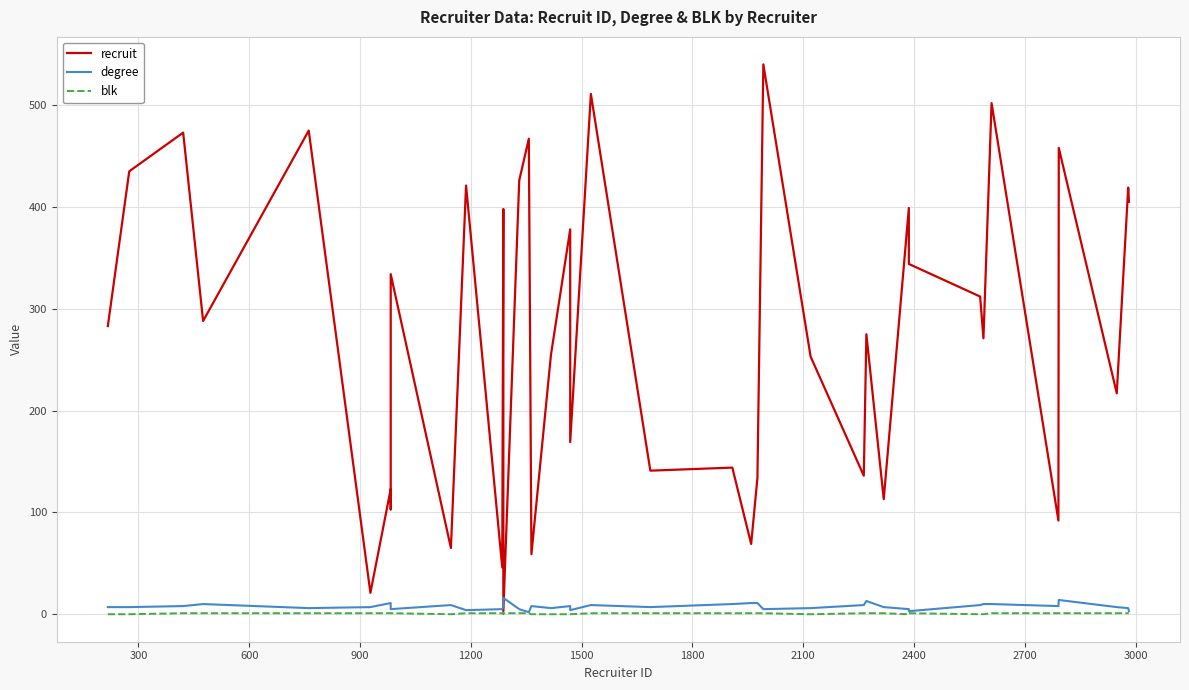

Reading left to right, list all the values displayed in this chart.

recruit: 283	435	473	288	475	21	123	103	334	65	421	46	398	3	426	467	59	255	378	169	511	141	144	69	134	540	253	136	275	113	399	344	312	271	502	92	458	217	419	405
degree: 7	7	8	10	6	7	11	8	5	9	4	5	7	16	5	2	8	6	8	4	9	7	10	11	11	5	6	9	13	7	5	3	9	10	10	8	14	7	6	3
blk: 0	0	1	1	1	1	1	1	1	0	1	1	0	1	1	1	0	0	0	0	1	1	1	1	1	1	0	1	1	1	0	1	0	0	1	1	1	1	1	1